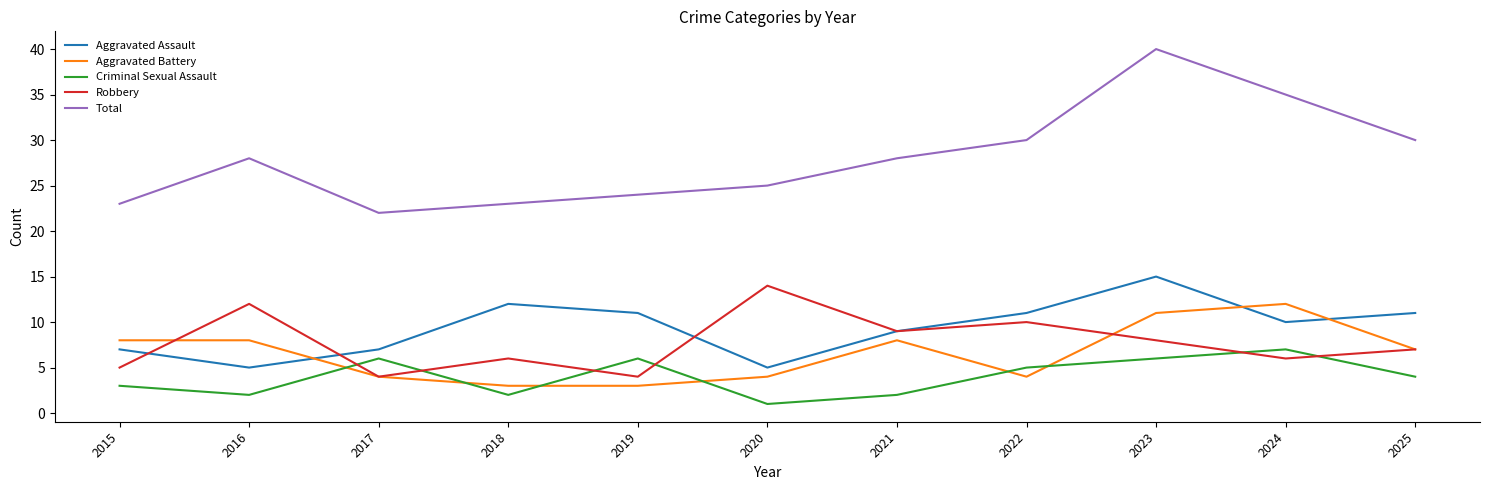

How many values in the Aggravated Battery series are below 7?

5